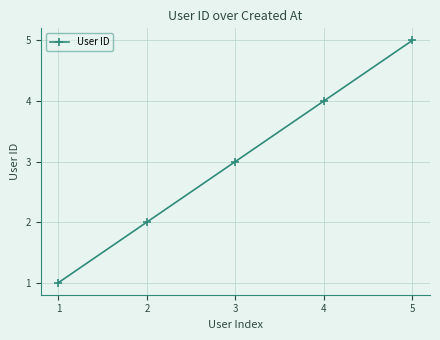

Reading right to left, list all the values displayed in this chart.

5=5	4=4	3=3	2=2	1=1